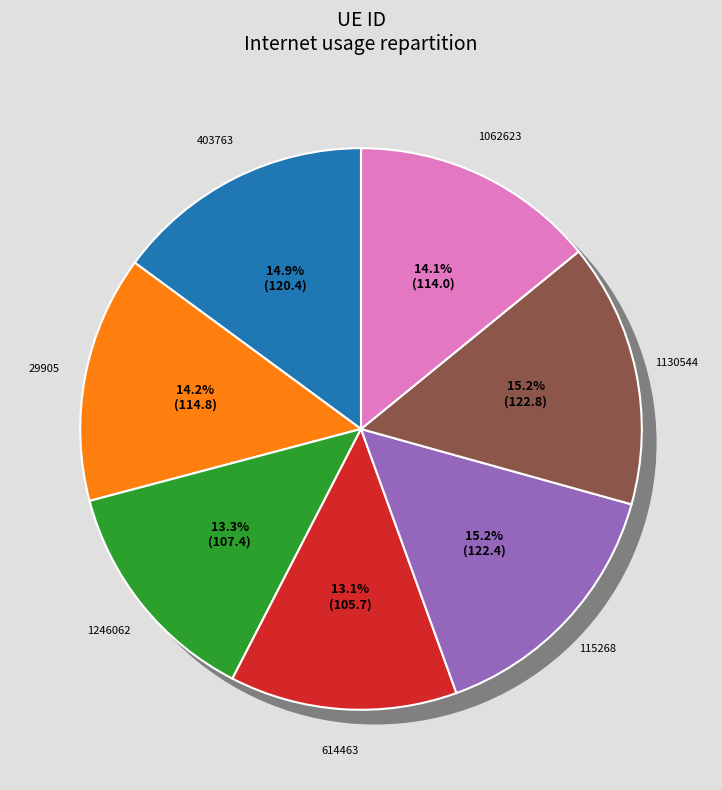

Is there any slice that represents more than half of the pie?

No